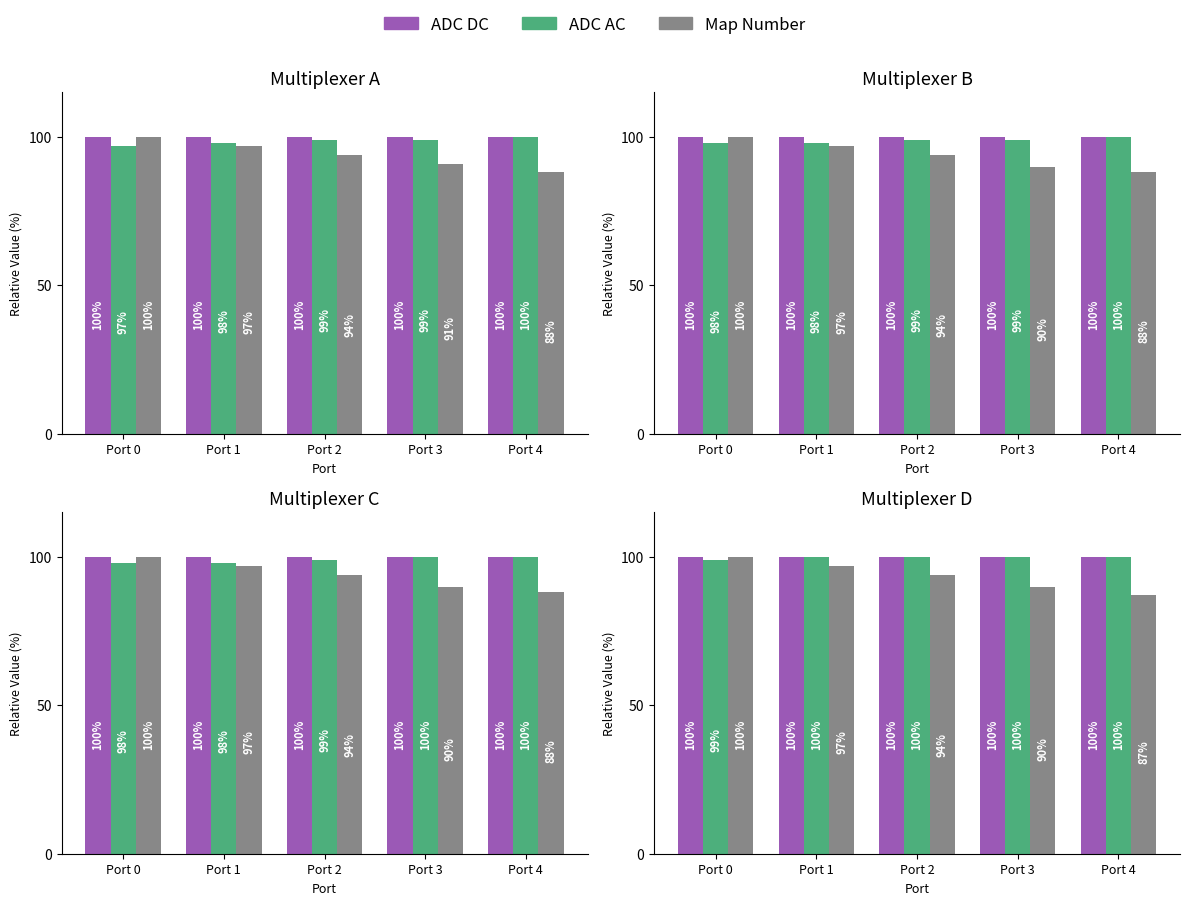

True or false: ADC DC has a value of 158 at Port 2.

False